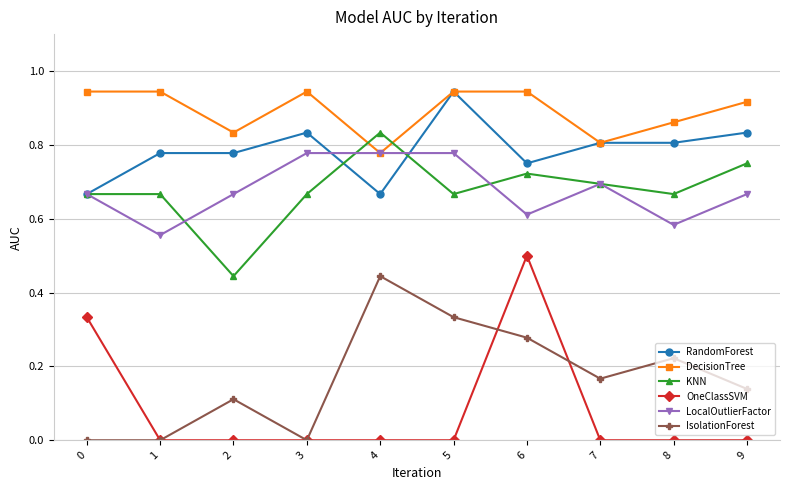

Is this an area chart (filled region under the line)?

No